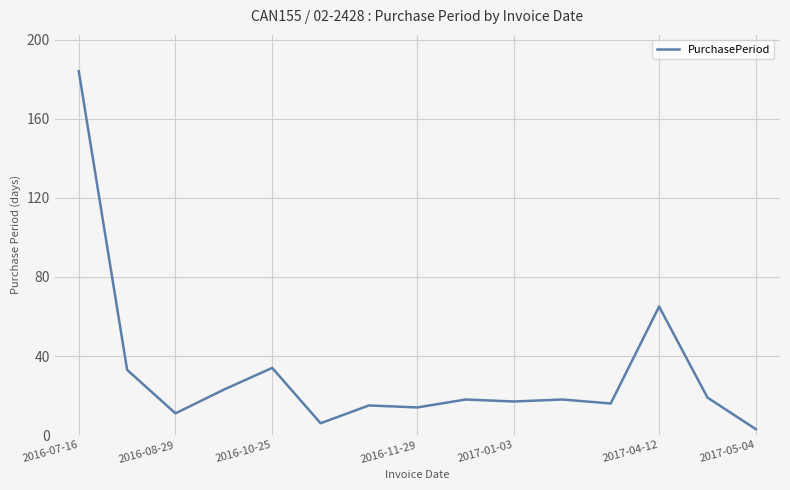

What is the smallest value displayed?

3